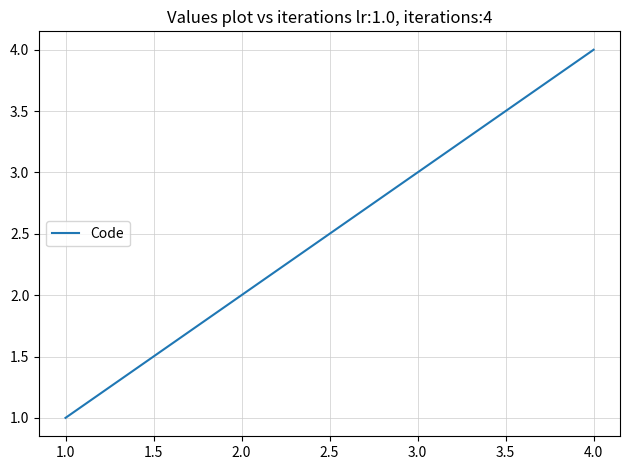

Is it true that the value at 4.0 is 4?

True